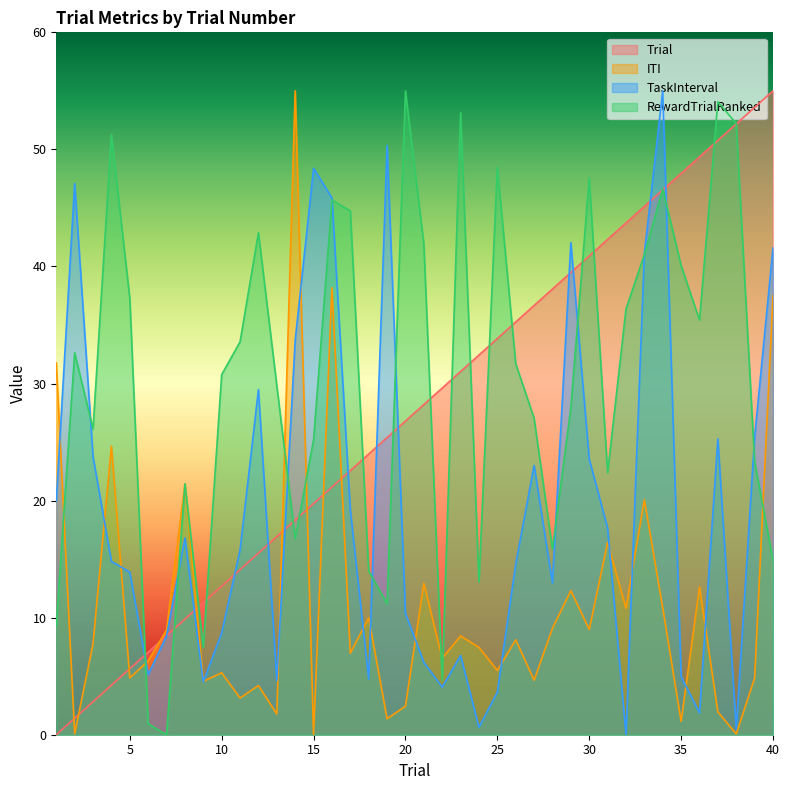

How many data points does each series have?

40